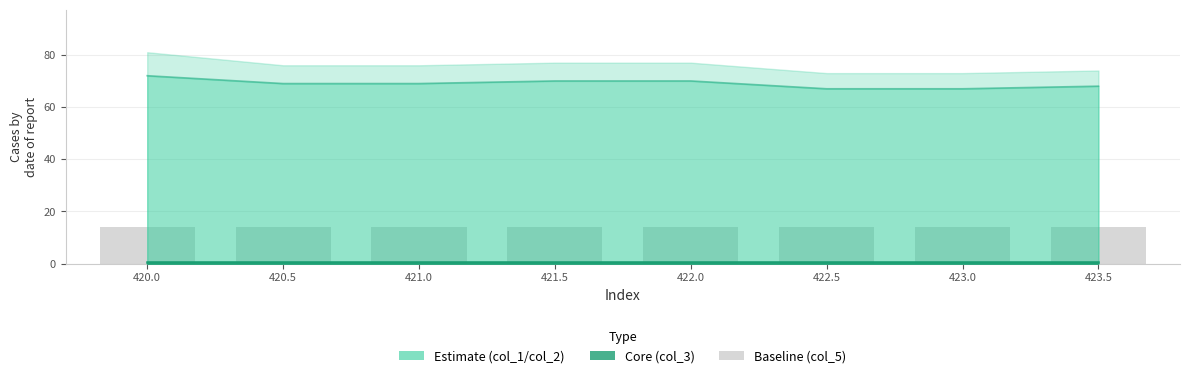

What is the maximum value for col_5?

14.0